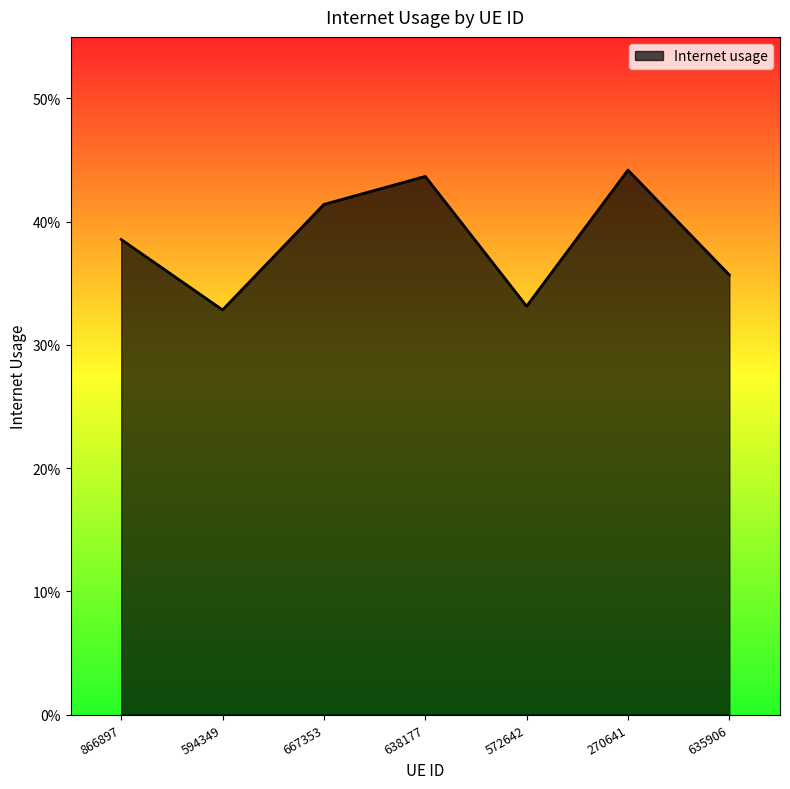

Is this an area chart (filled region under the line)?

Yes